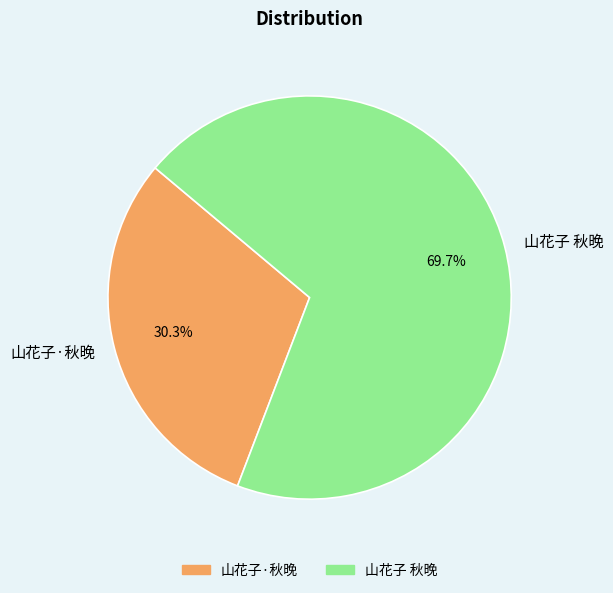

What is the largest slice in the pie chart?

山花子 秋晚